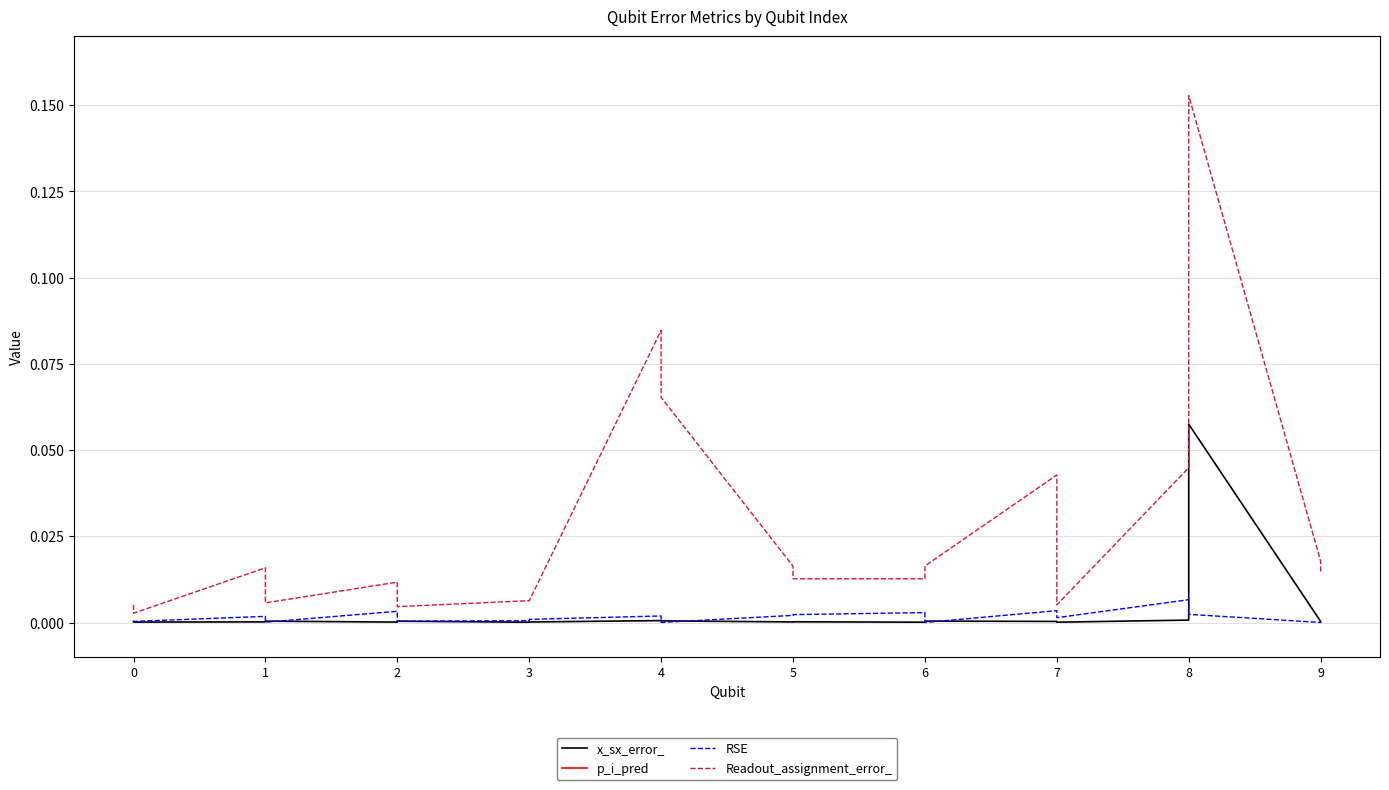

Is it true that x_sx_error_ equals 0.0 at 4?

False